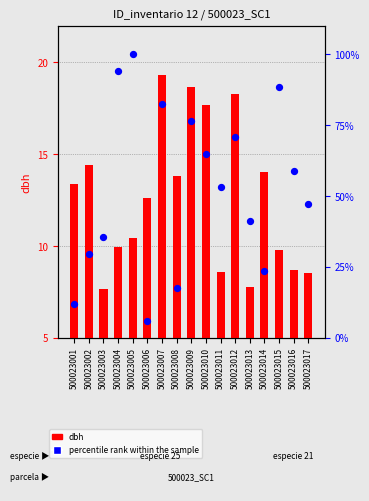

Which series has the largest total across all categories?

percentile rank within the sample